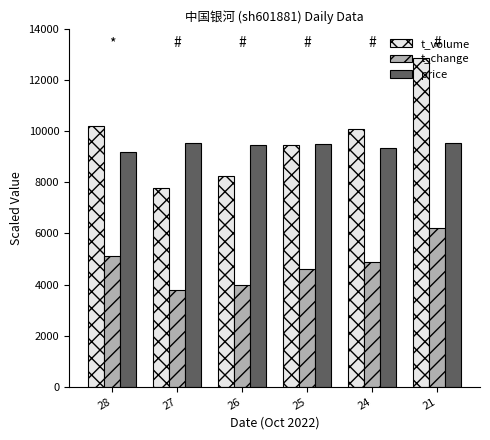

What is the minimum value shown in the chart?

3800.0